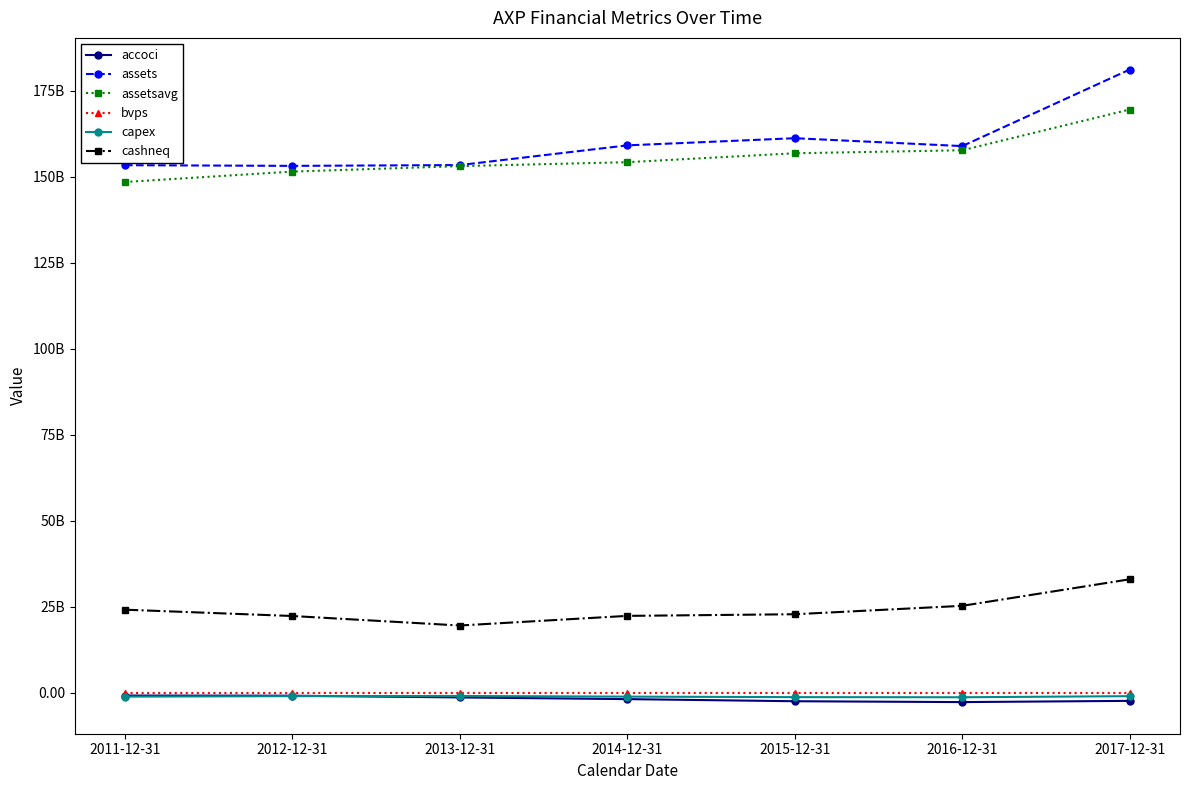

Does the chart have visible grid lines?

No